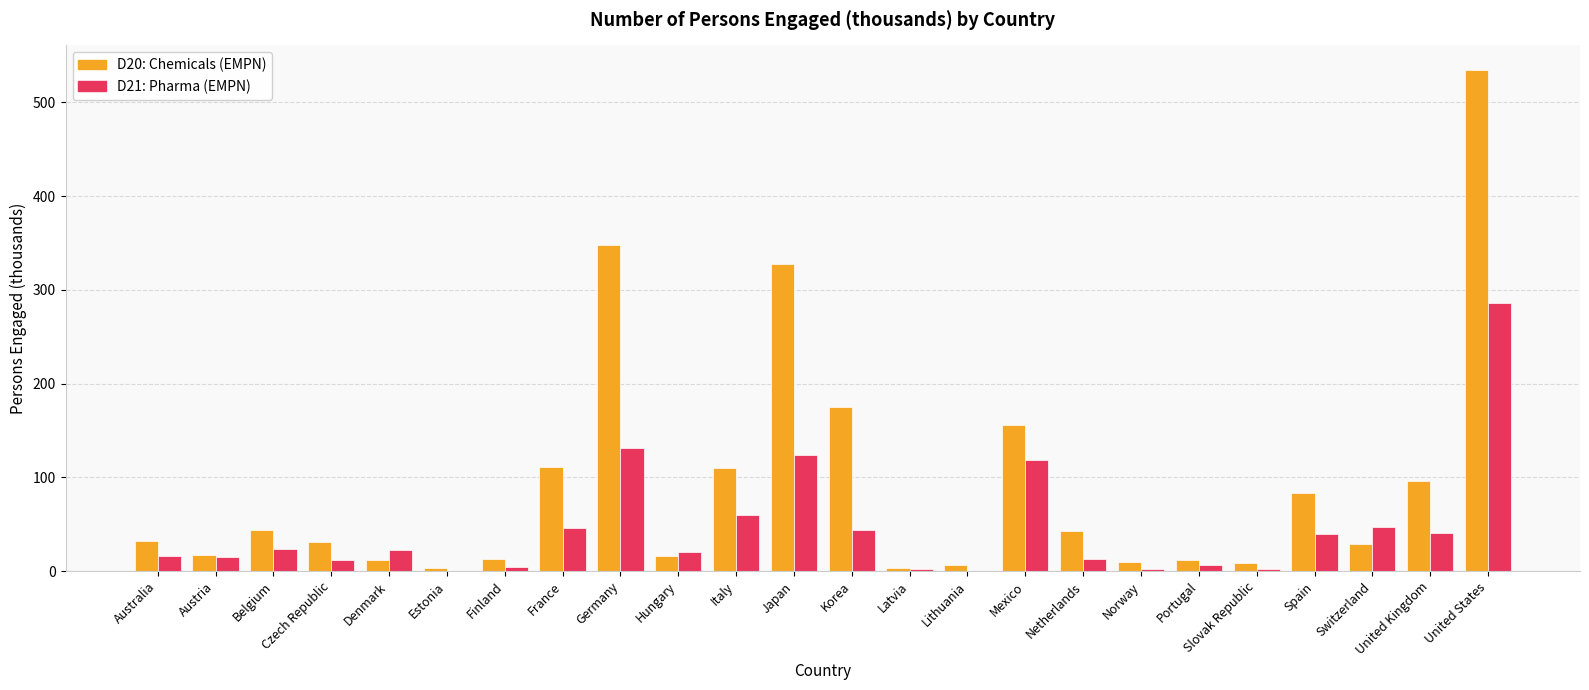

Which series has the largest total across all categories?

D20: Chemicals (EMPN)